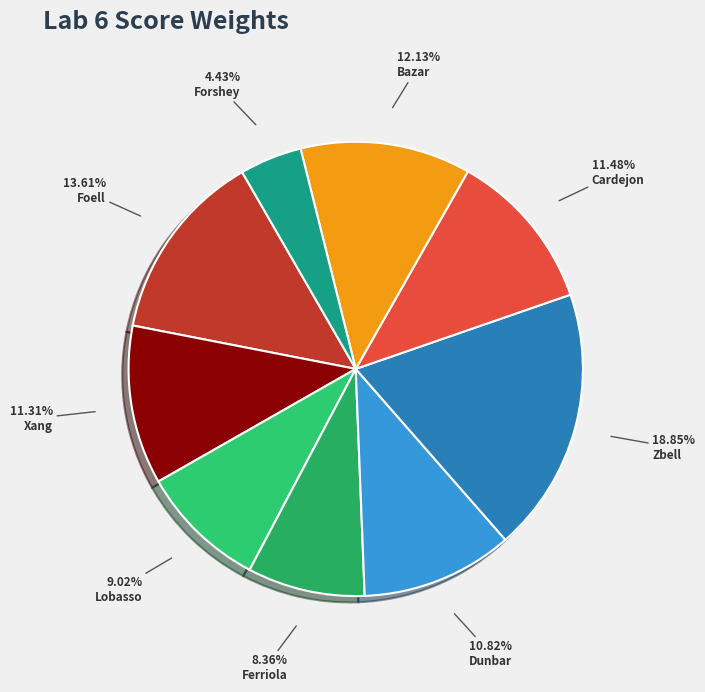

Rank the categories by value from lowest to highest.

Forshey, Ferriola, Lobasso, Dunbar, Xang, Cardejon, Bazar, Foell, Zbell